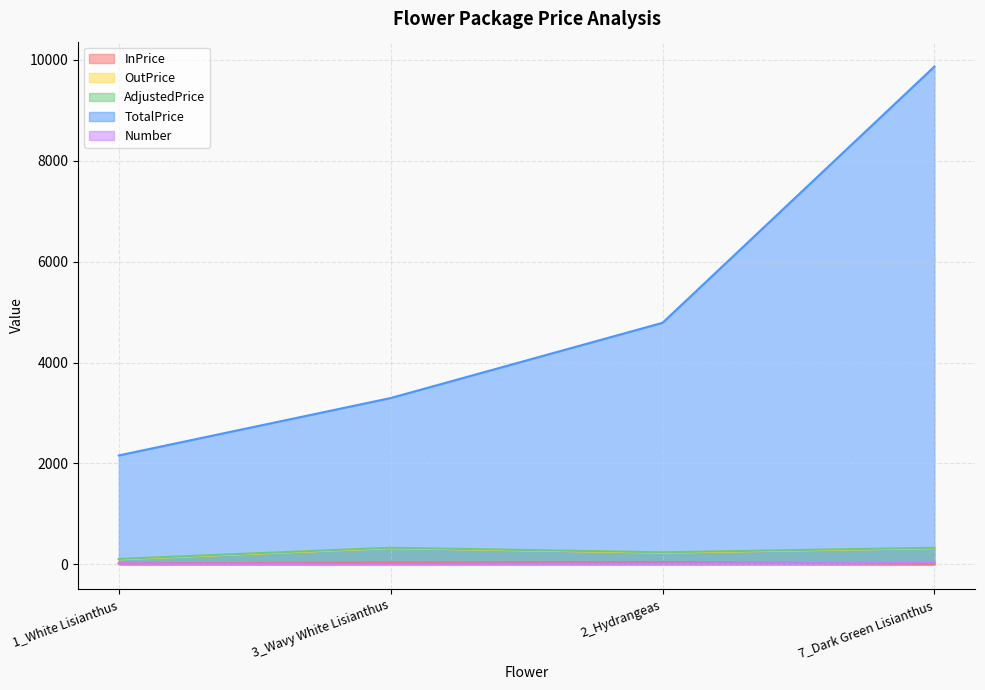

What is the value of the InPrice point at the 1st from the left?

21.0